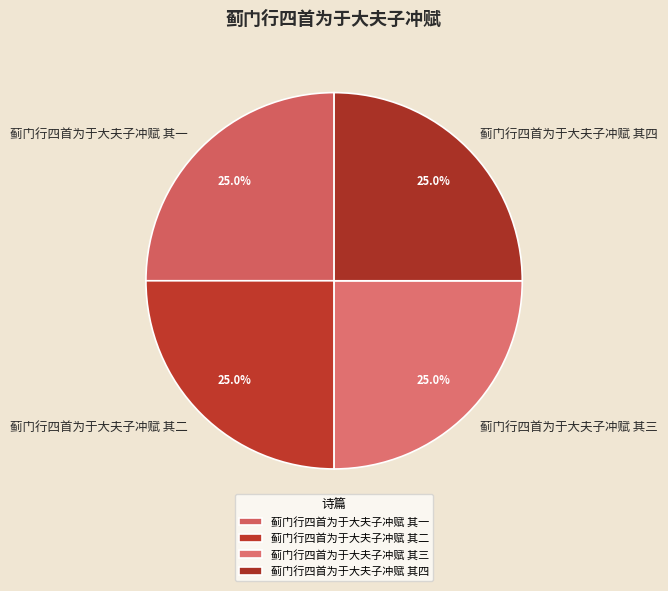

Is 蓟门行四首为于大夫子冲赋 其四 the majority of the pie?

No